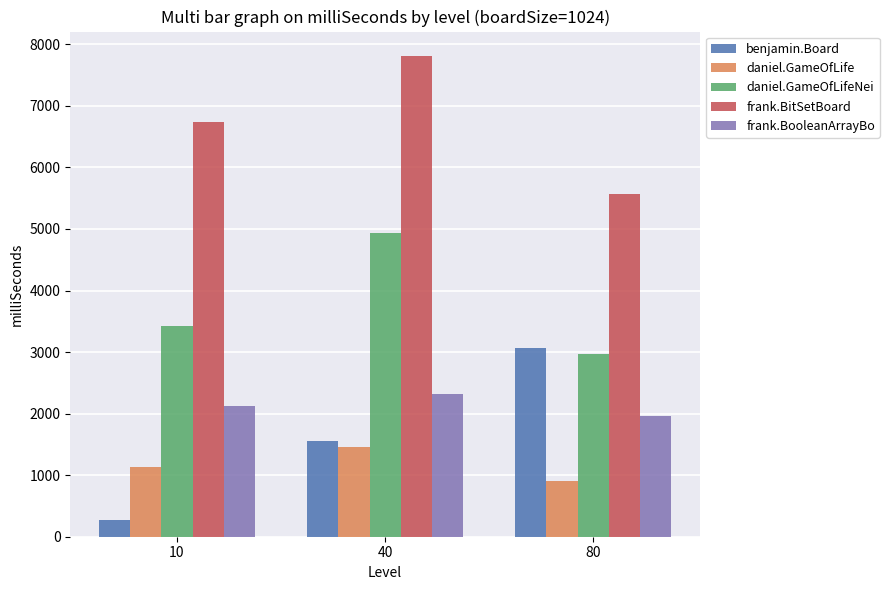

List the labels in order of daniel.GameOfLife value, smallest first.

80, 10, 40